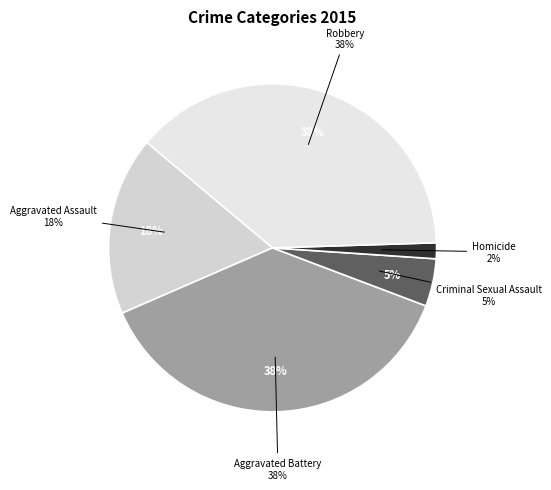

To the nearest percent, what portion does Homicide represent?

2%